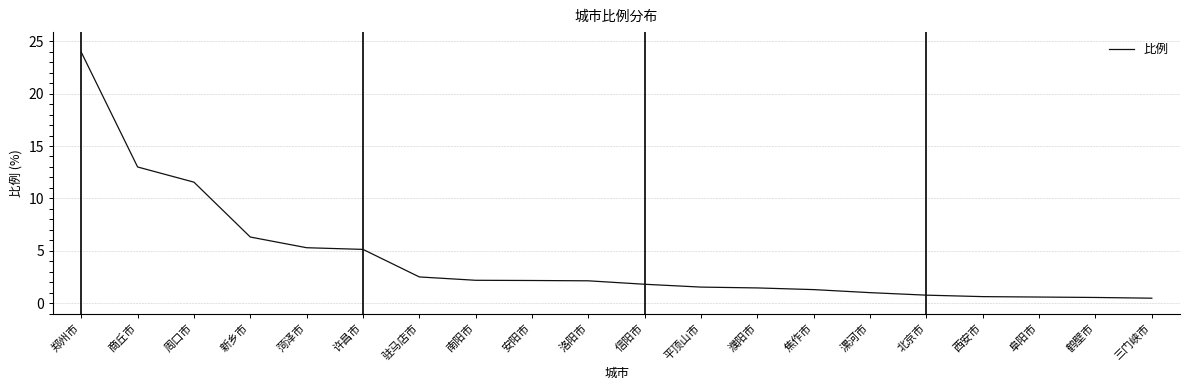

What is the change in value from 洛阳市 to 西安市?

-1.5